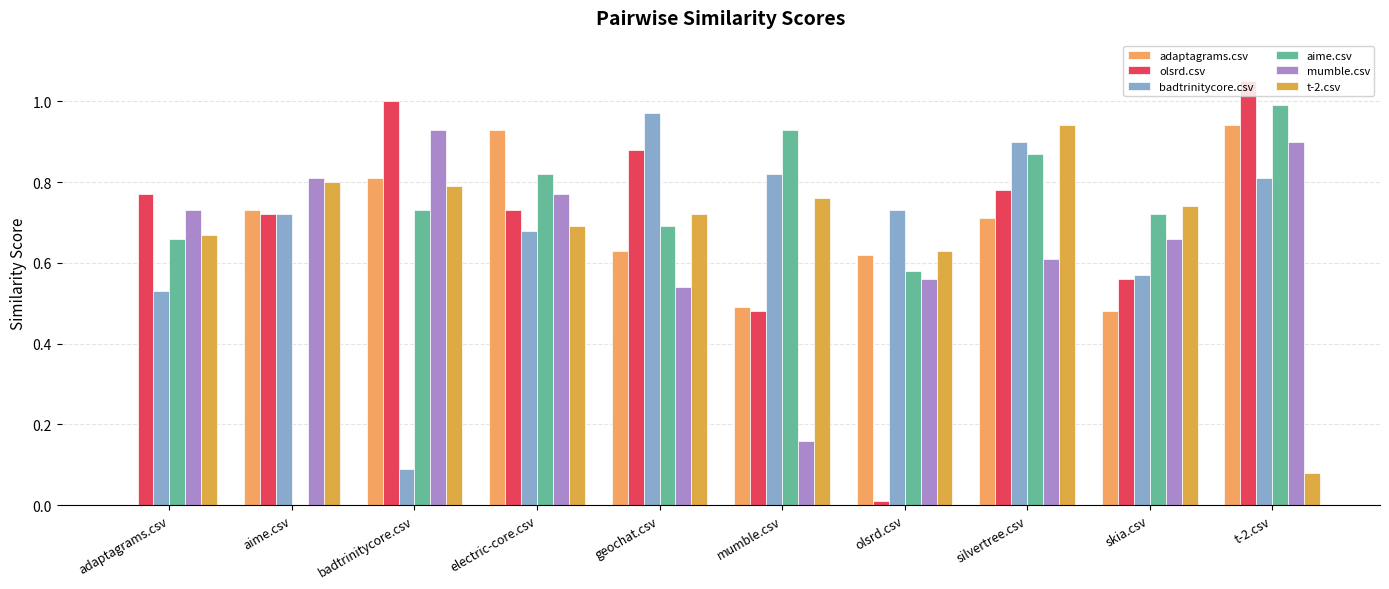

Does the chart contain stacked bars?

No